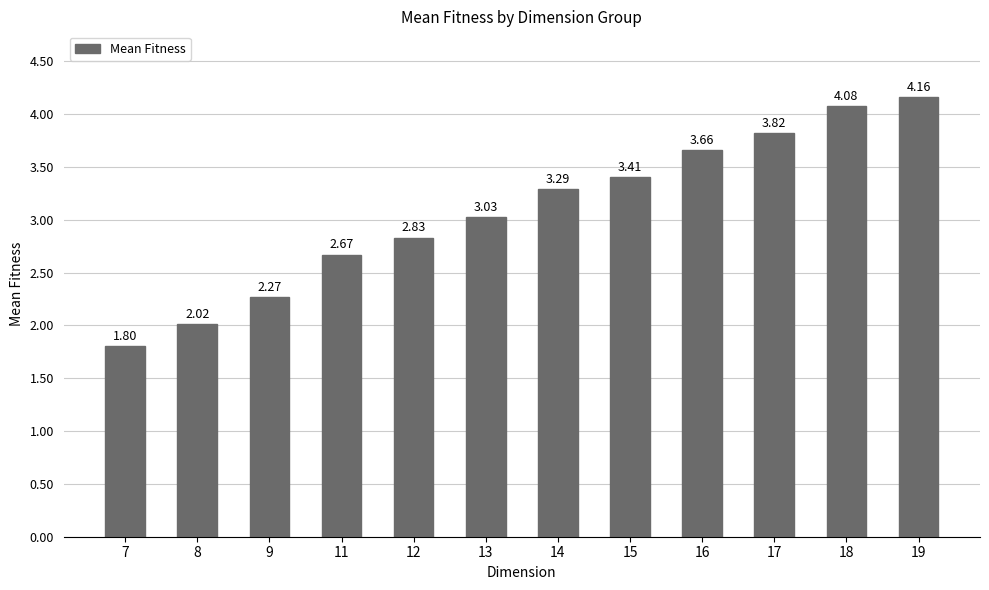

How many values are below 3?

5